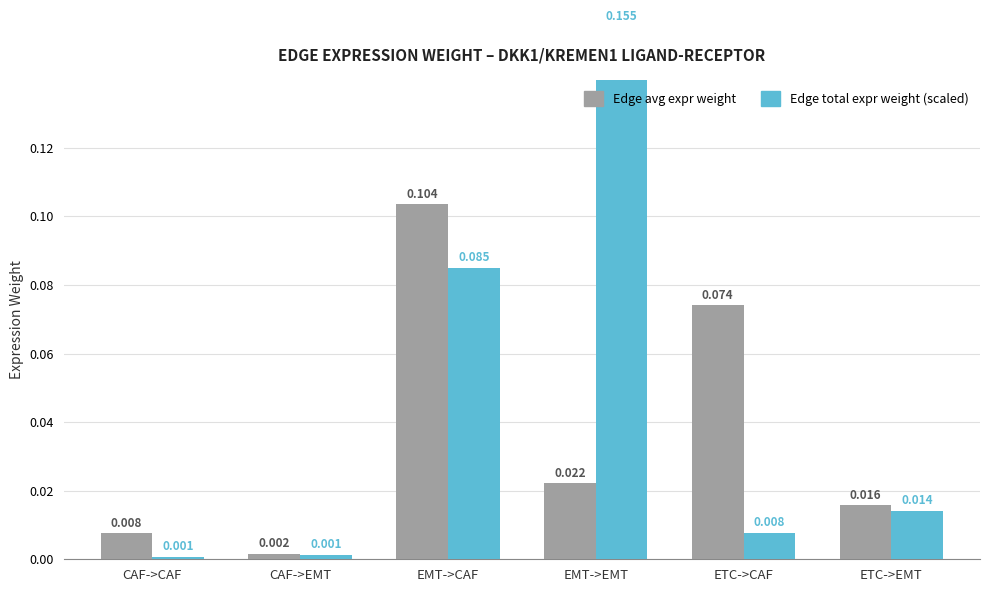

At which category is the sum across all series the highest?

EMT->CAF